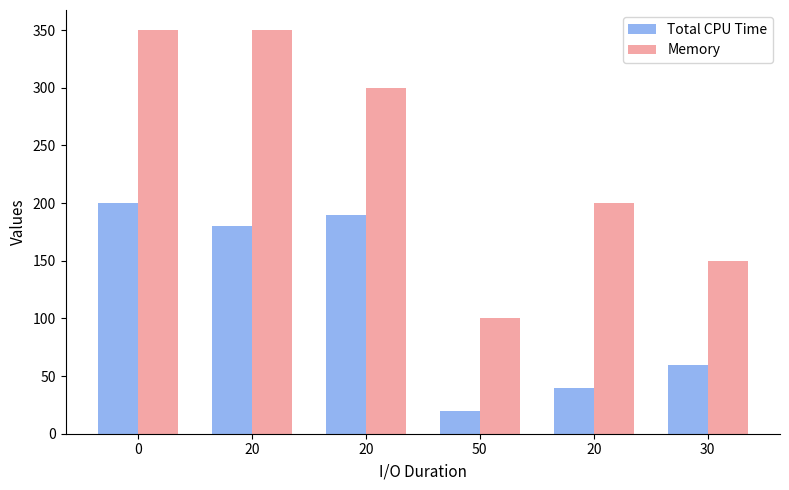

At how many categories does at least one series exceed 110?

5